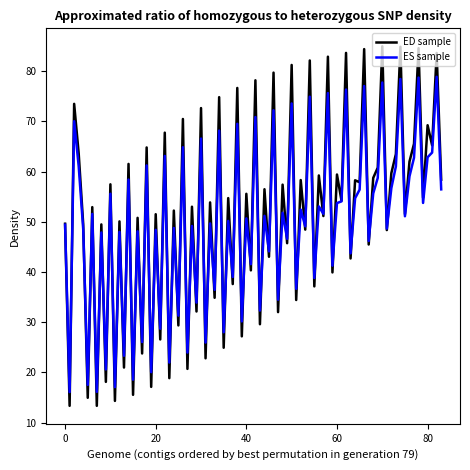

Rank the series by their maximum value, from lowest to highest.

ES sample, ED sample